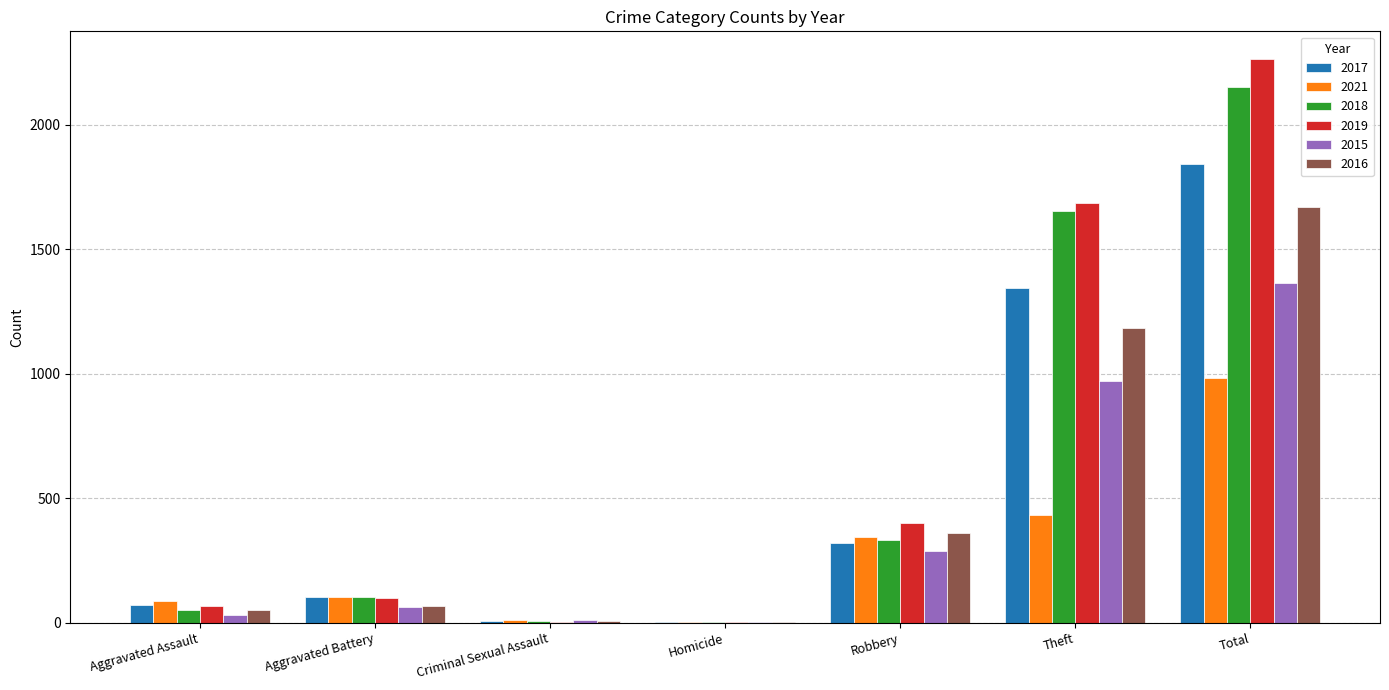

Does the chart contain stacked bars?

No